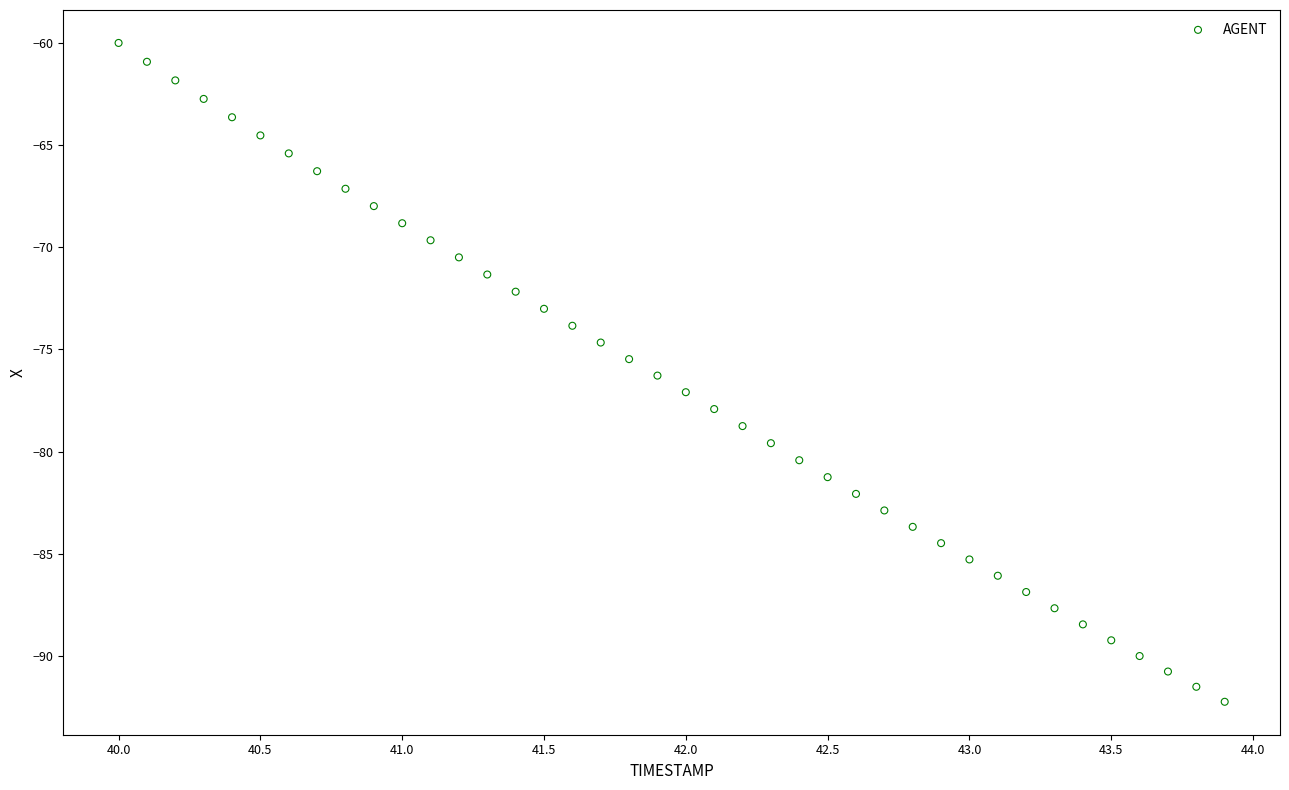

What is the range of X values (max minus min)?

3.9